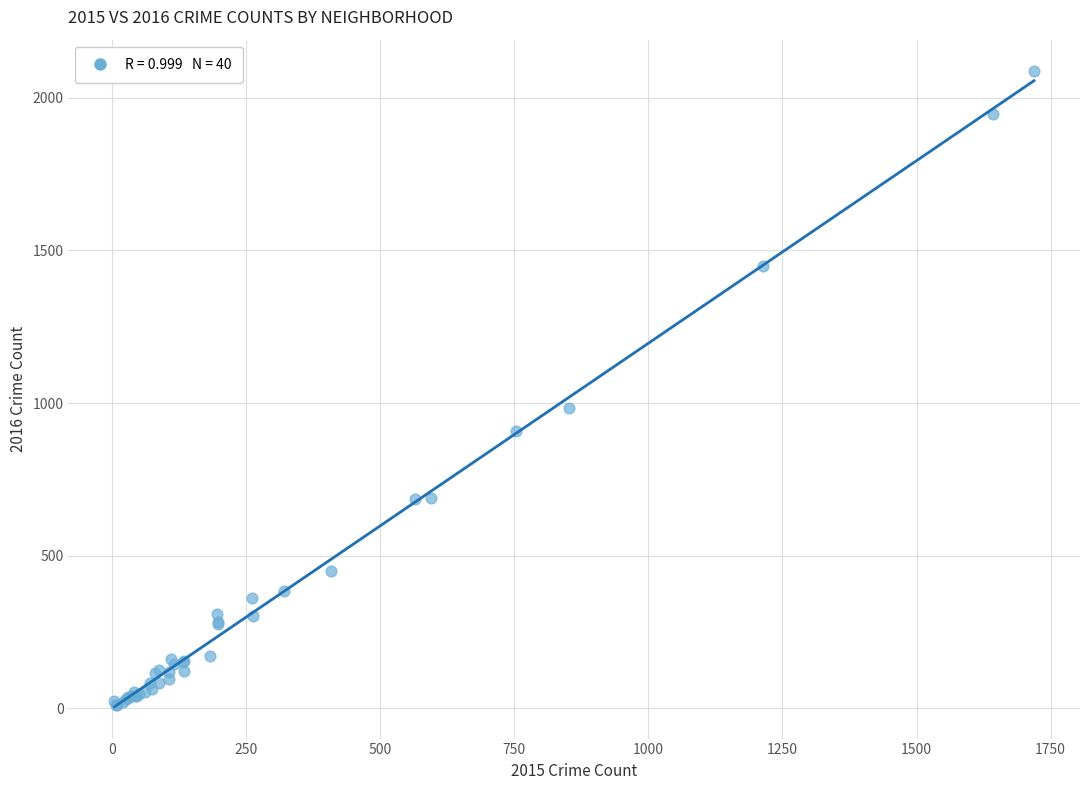

What Y value in the scatter plot is closest to 1048?

983